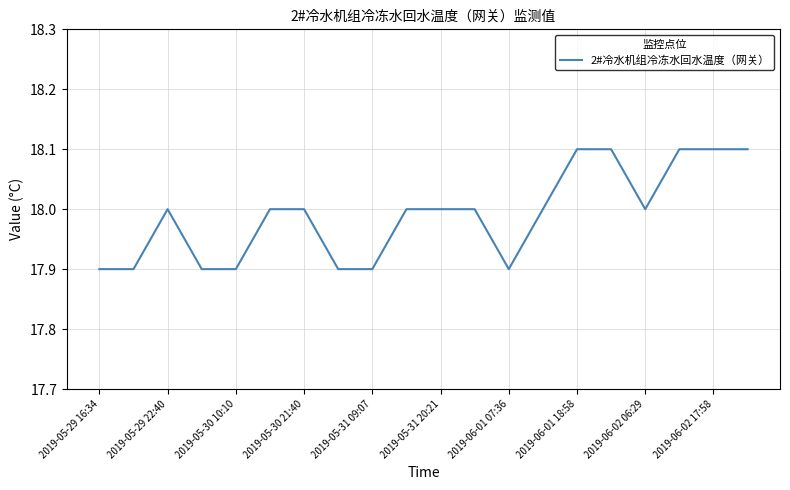

Does the chart display data point markers on the line(s)?

No